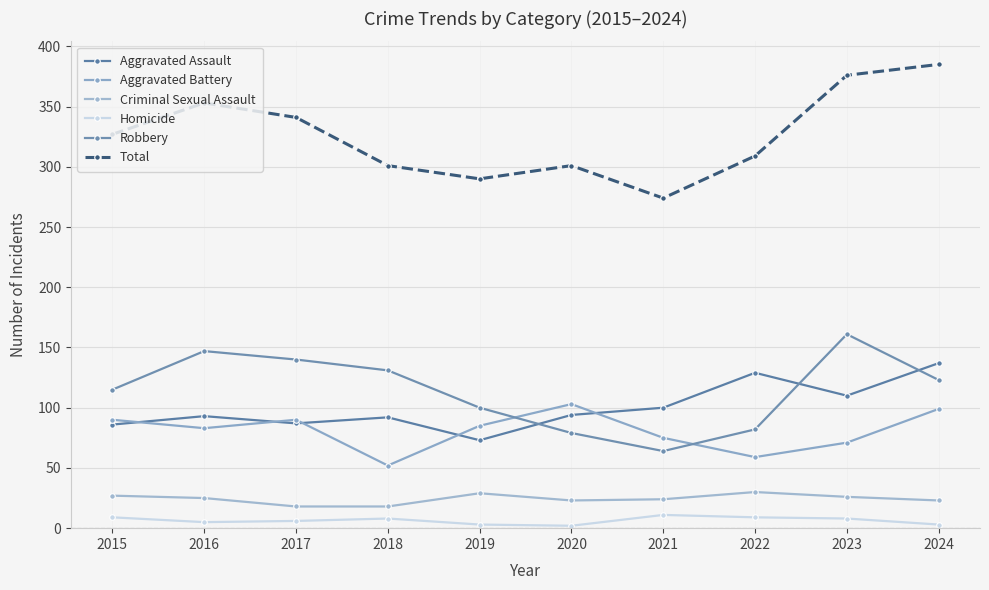

Reading right to left, list all the values displayed in this chart.

Aggravated Assault: 137	110	129	100	94	73	92	87	93	86
Aggravated Battery: 99	71	59	75	103	85	52	90	83	90
Criminal Sexual Assault: 23	26	30	24	23	29	18	18	25	27
Homicide: 3	8	9	11	2	3	8	6	5	9
Robbery: 123	161	82	64	79	100	131	140	147	115
Total: 385	376	309	274	301	290	301	341	353	327